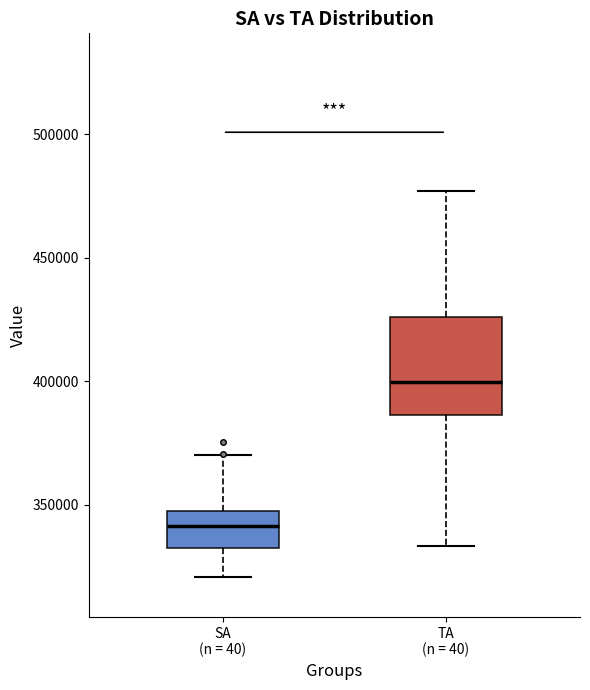

Reading left to right, transcribe this box plot: for each box, give where its median line is, the range the box spans, and where its two whiskers end, as read against the y-axis. The values are not printed on the chart, so give them approximately, as read against the axis.

SA (n = 40): median 340000, box 330000 to 350000, whiskers 320000 to 370000
TA (n = 40): median 400000, box 385000 to 425000, whiskers 335000 to 475000